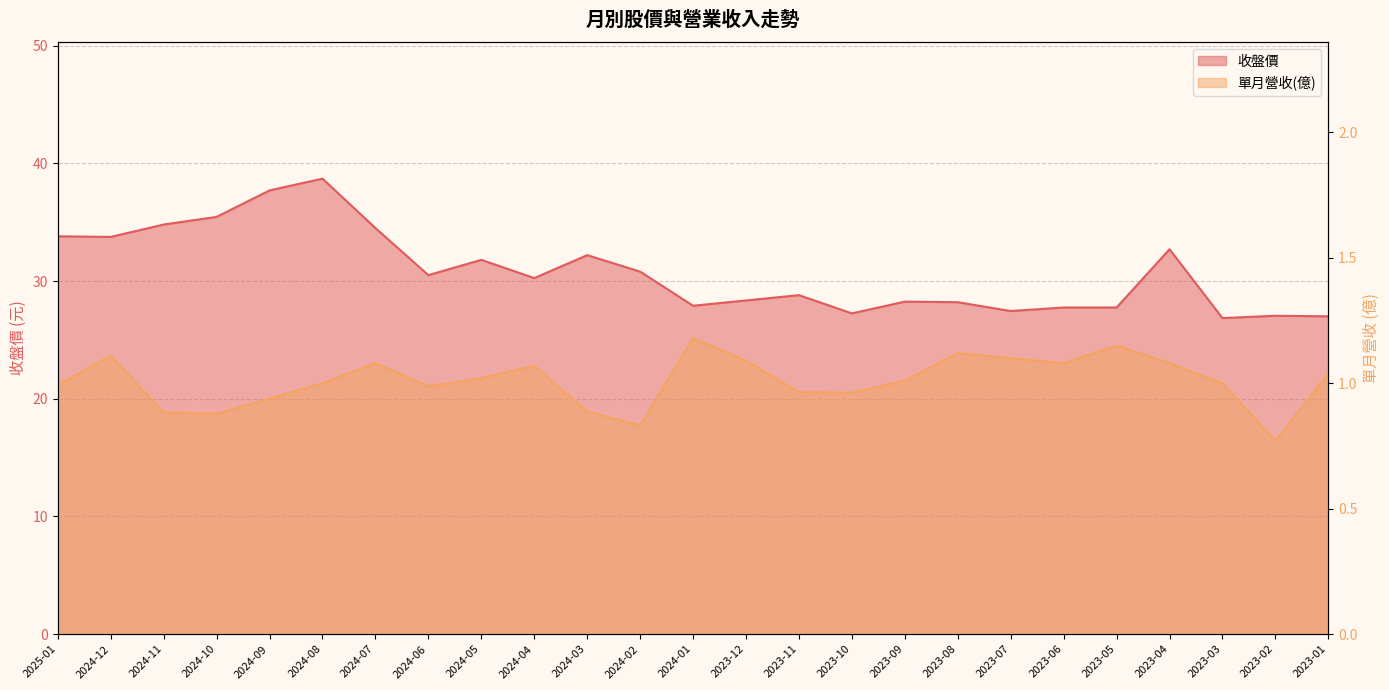

Which series has the largest range (max minus min)?

收盤價